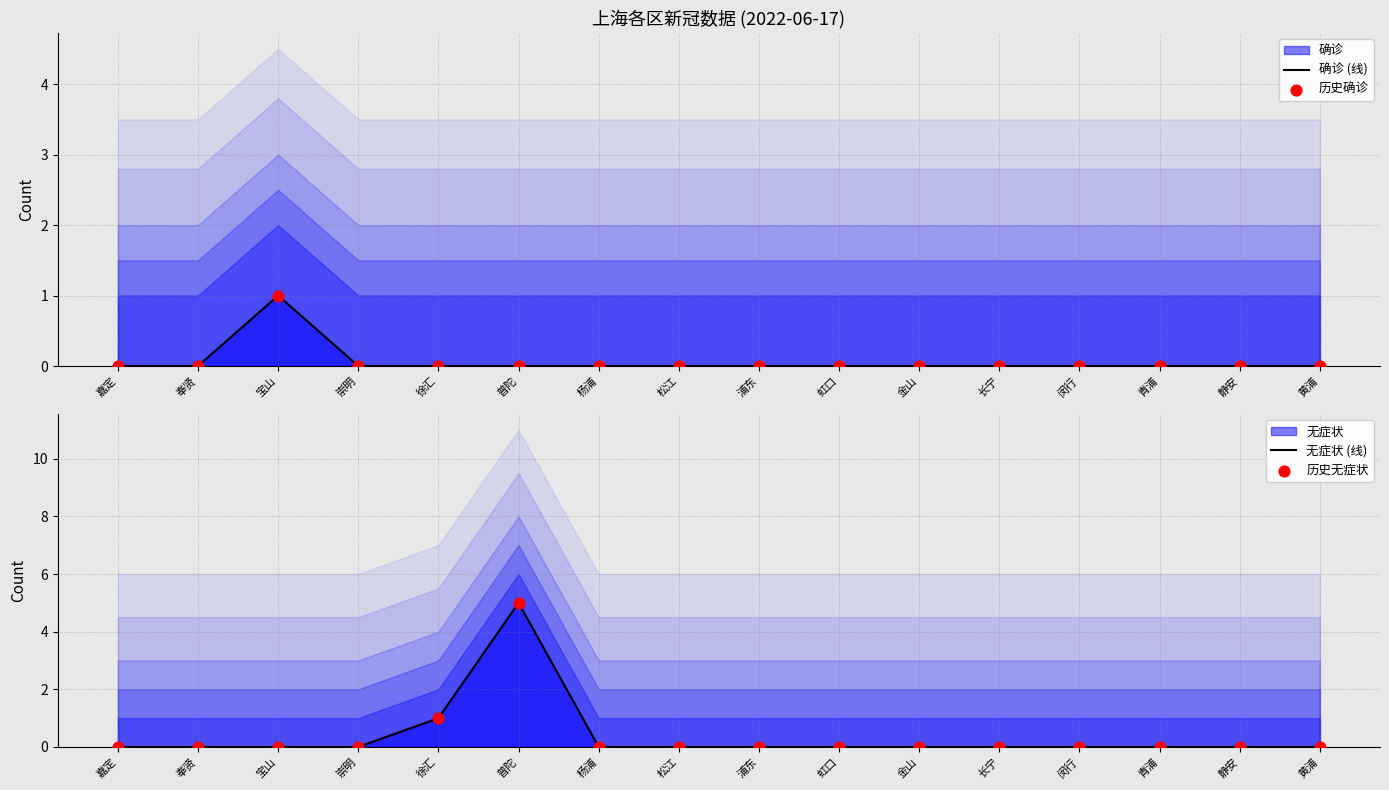

At which category is the sum across all series the highest?

普陀